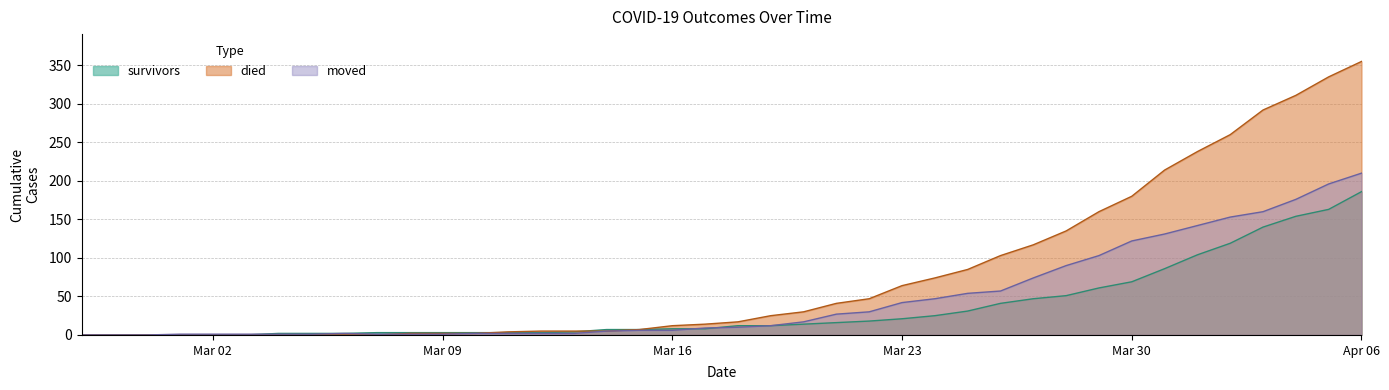

What is the average value of the died series?

79